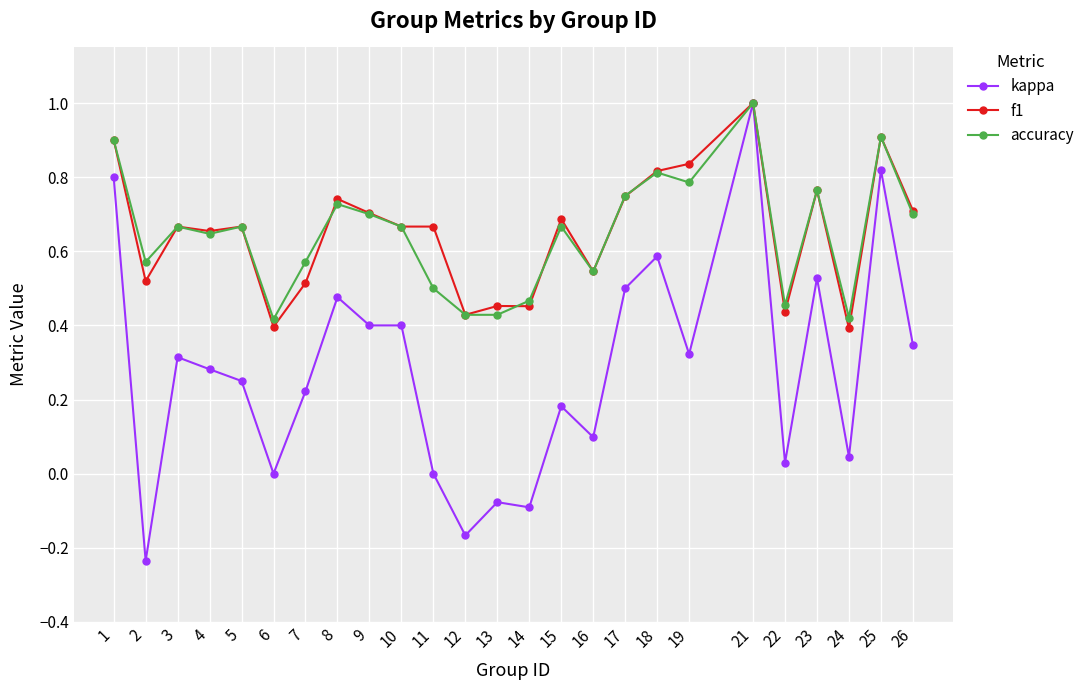

Where is the first local minimum for kappa?

2